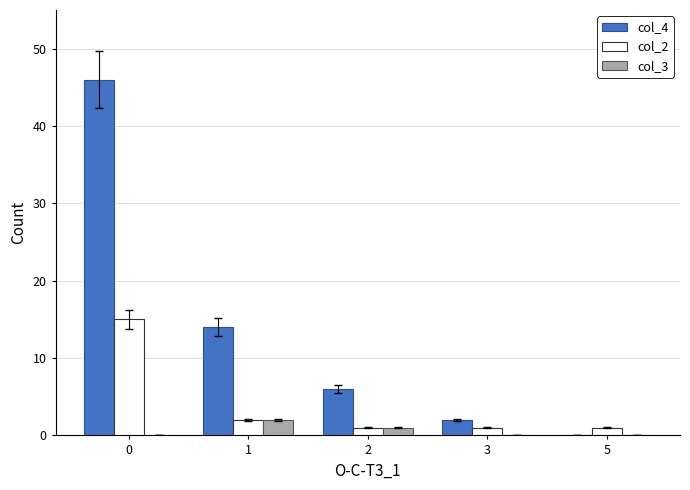

Reading right to left, extract all data points from this chart.

col_4: 0	2	6	14	46
col_2: 1	1	1	2	15
col_3: 0	0	1	2	0